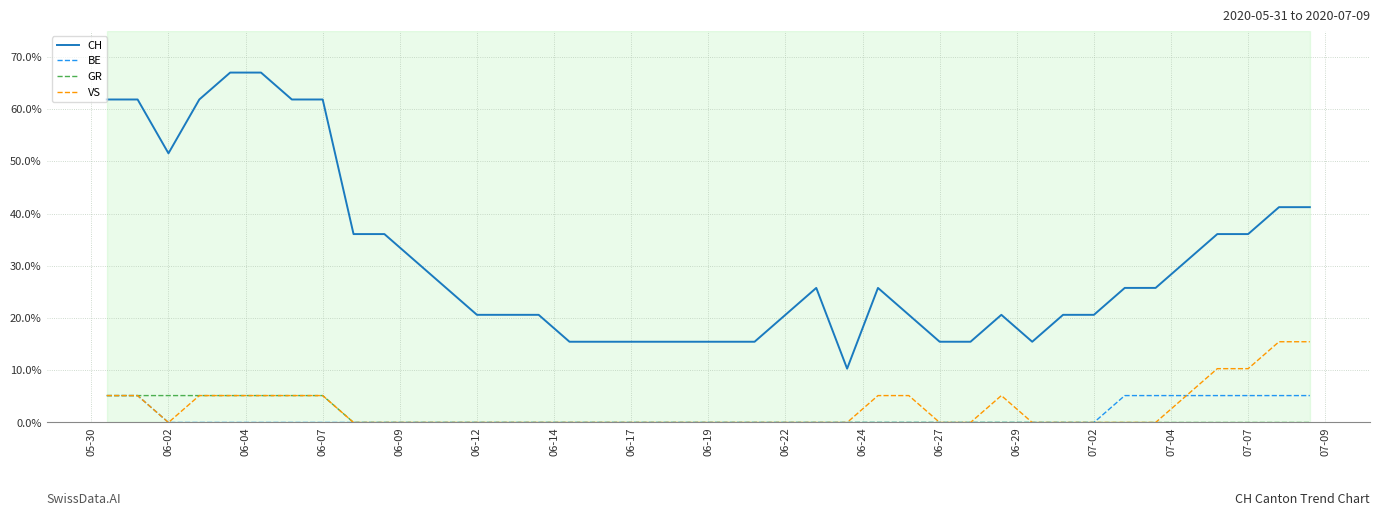

What are all the series names shown in the legend?

CH, BE, GR, VS